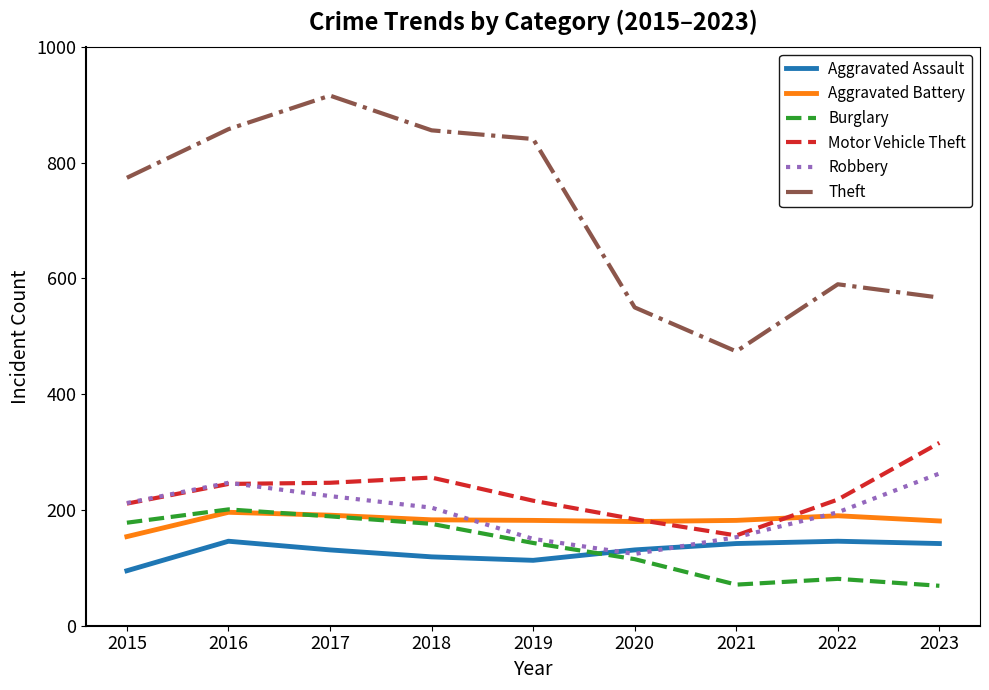

The value of Aggravated Assault at 2022 is 242. True or false?

False